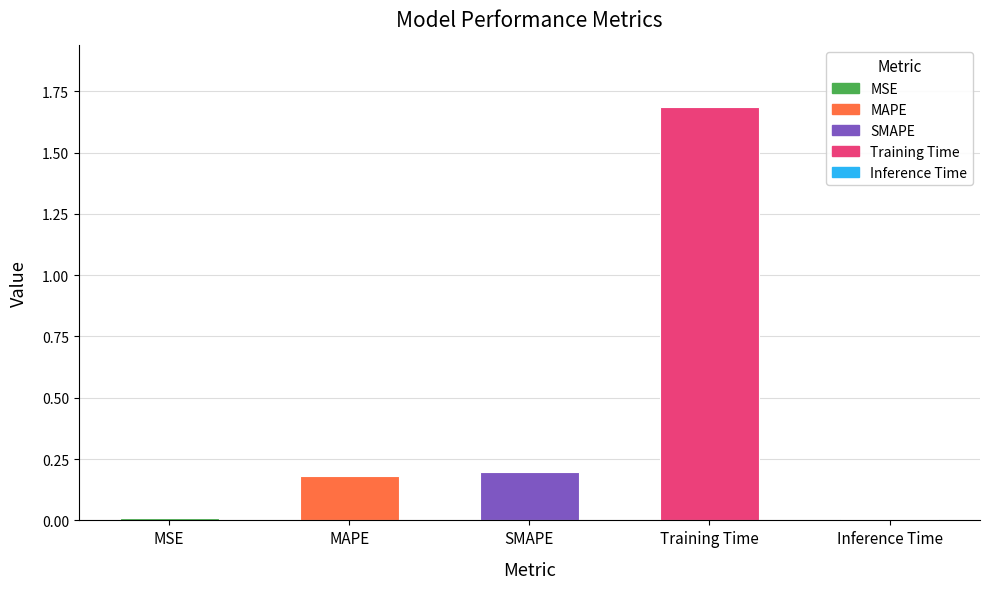

The chart shows a value of 0.4 at SMAPE. True or false?

False